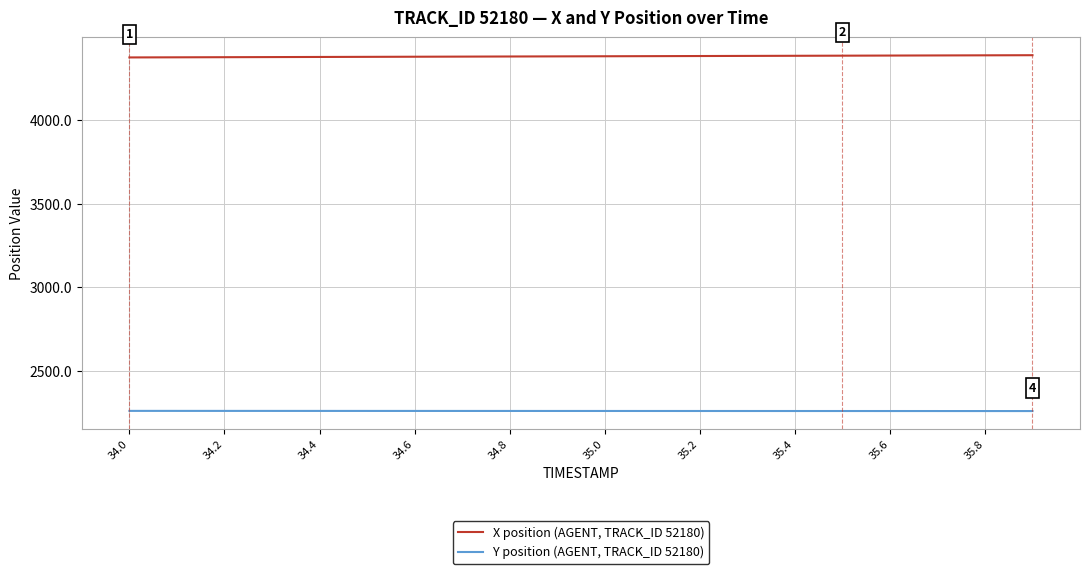

What is the average value of the X position (AGENT, TRACK_ID 52180) series?

4382.2